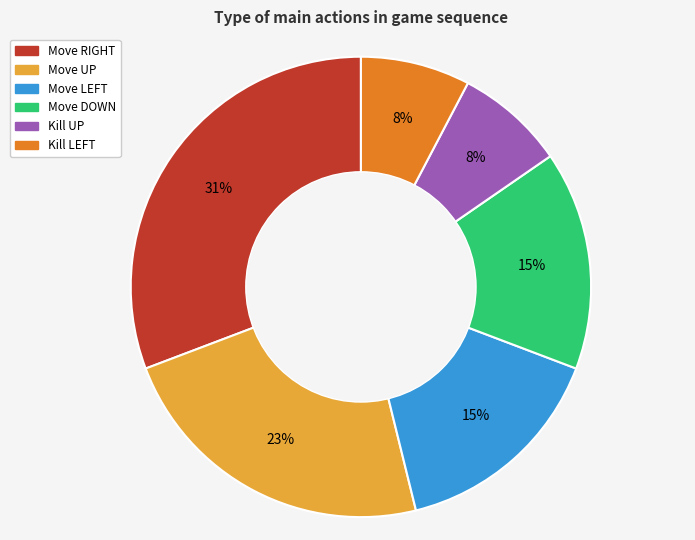

Which slice is the largest?

Move RIGHT